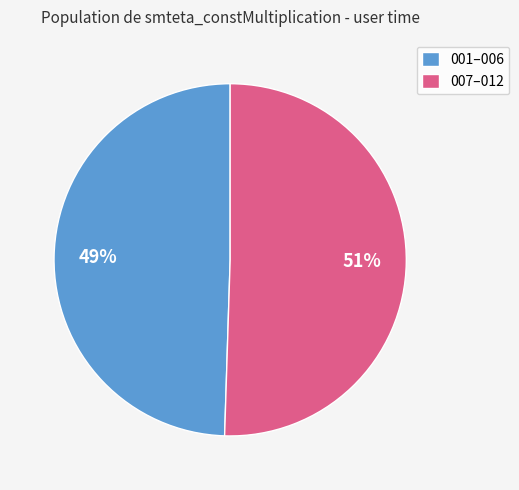

True or false: 007–012 accounts for 40% of the total.

False